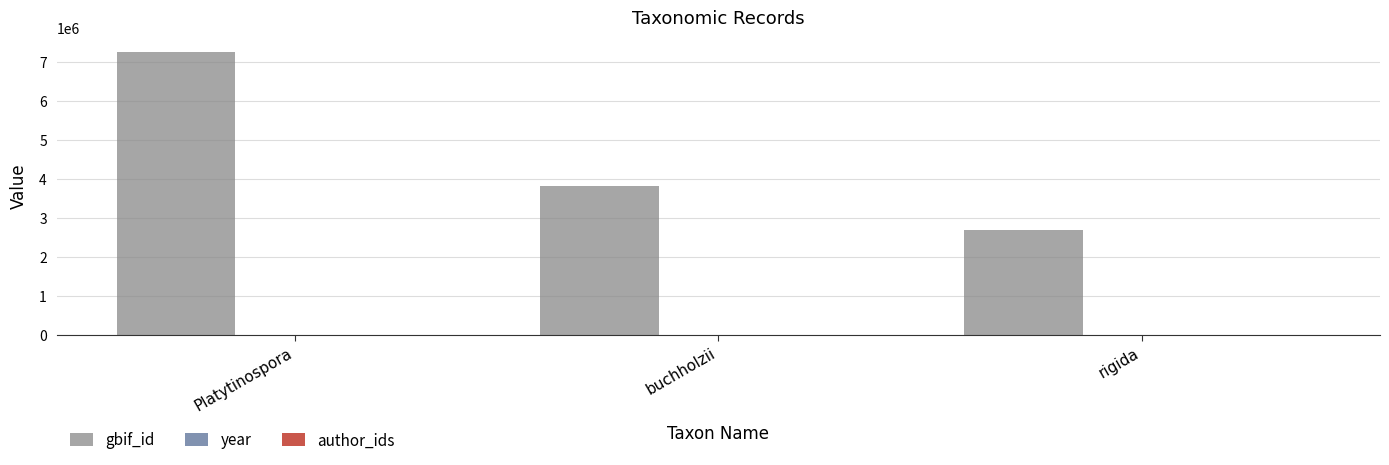

True or false: gbif_id has a value of 2683506 at rigida.

True